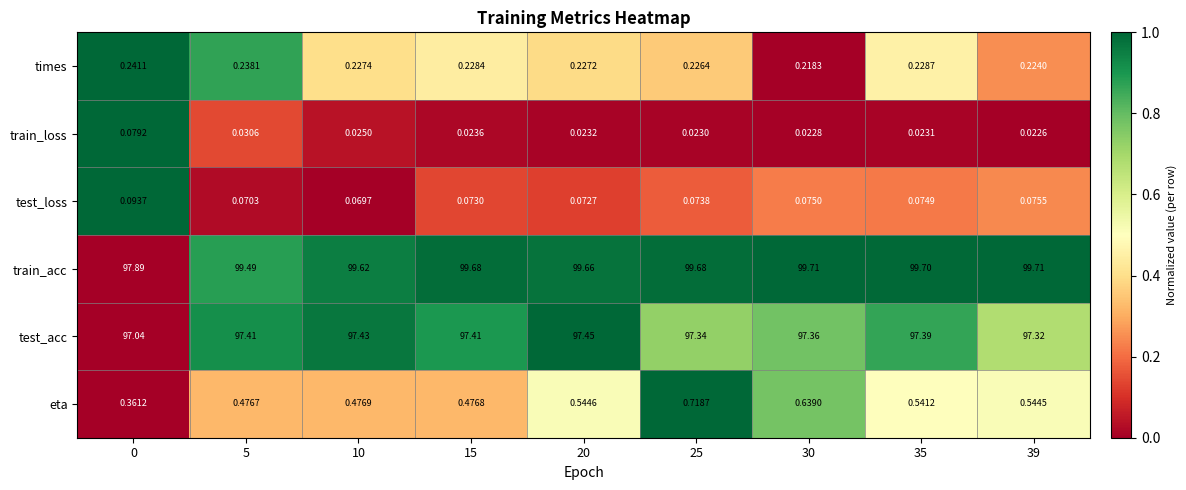

Is the value of test_loss at 10 greater than the value of train_acc at 10?

No